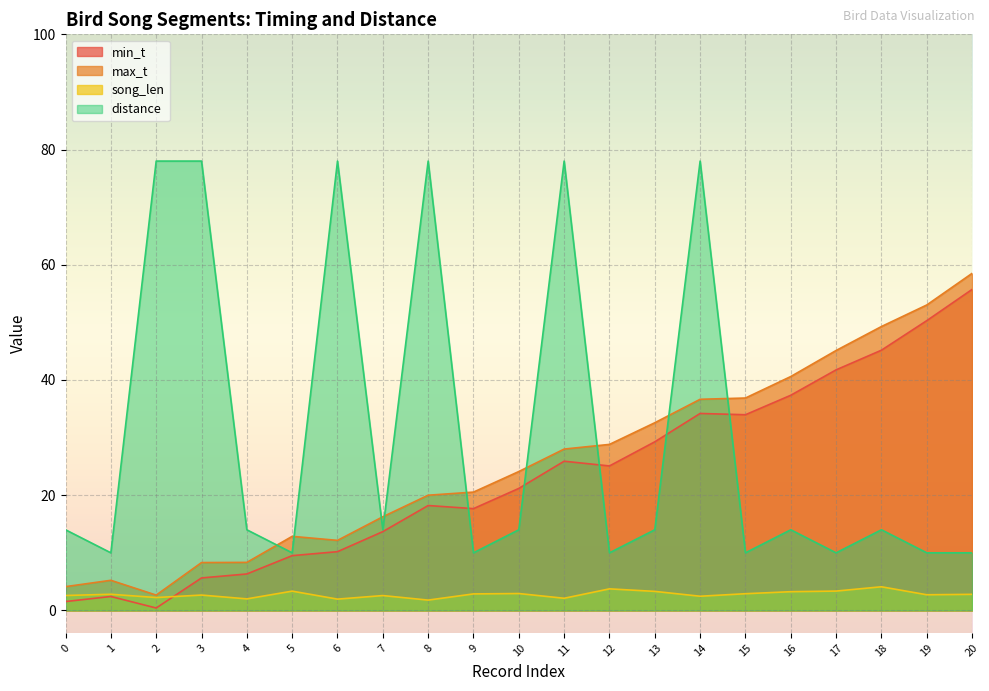

Which series has the largest range (max minus min)?

distance